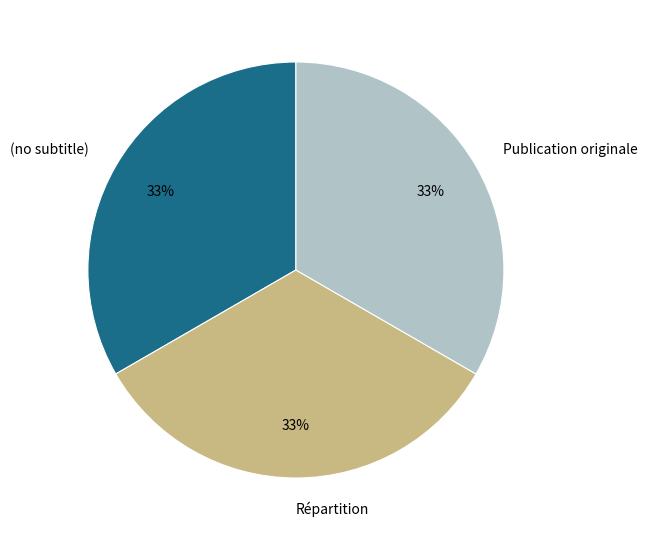

To the nearest percent, what portion does Publication originale represent?

33%